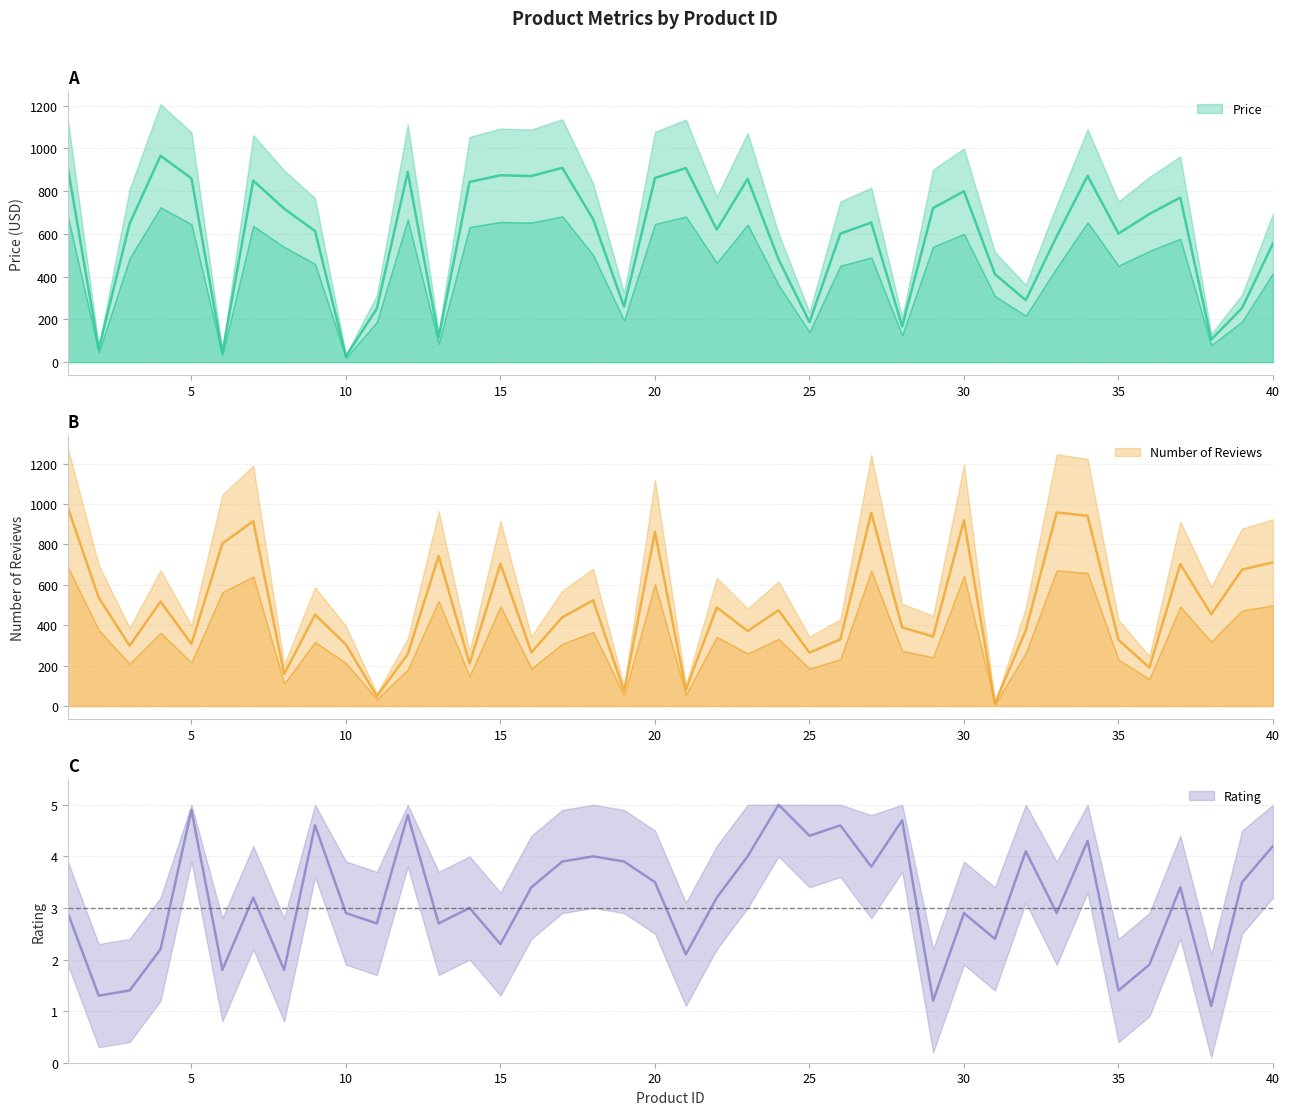

How many values in the Rating series are below 3?

18